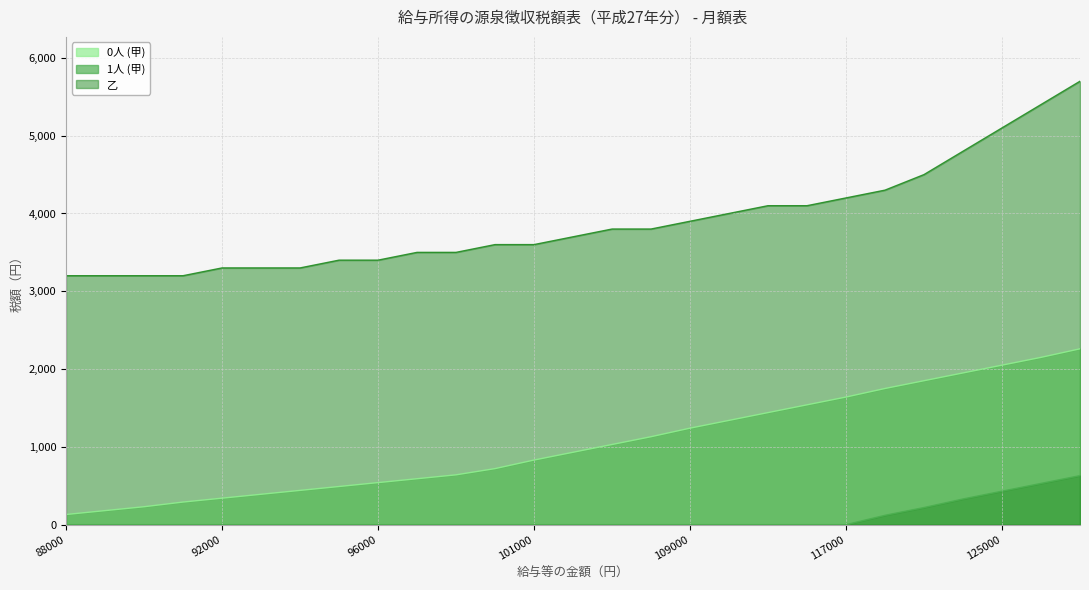

Which series has the largest total across all categories?

乙